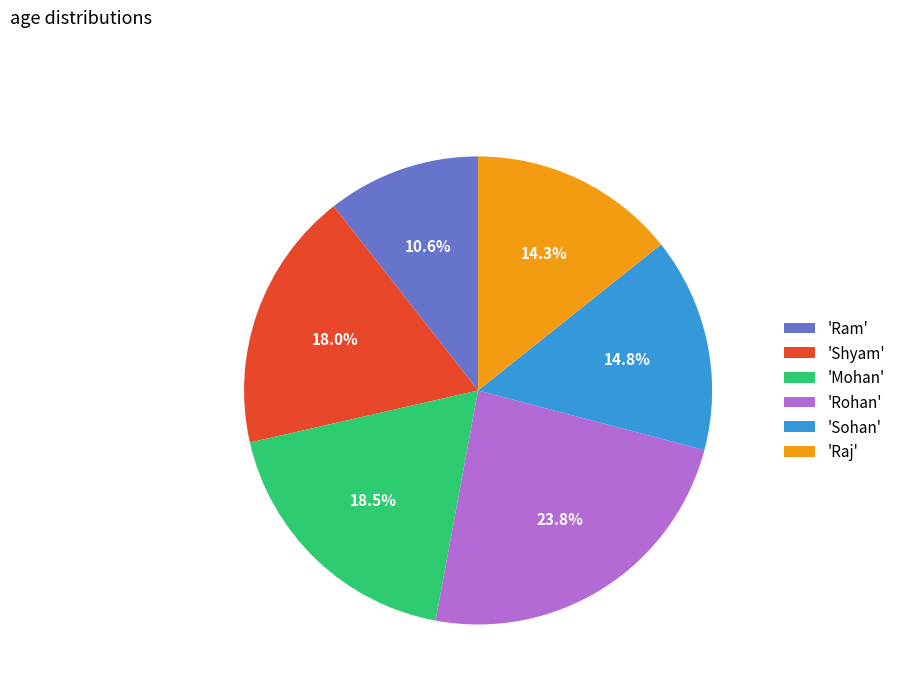

Rank the categories by value from lowest to highest.

'Ram', 'Raj', 'Sohan', 'Shyam', 'Mohan', 'Rohan'